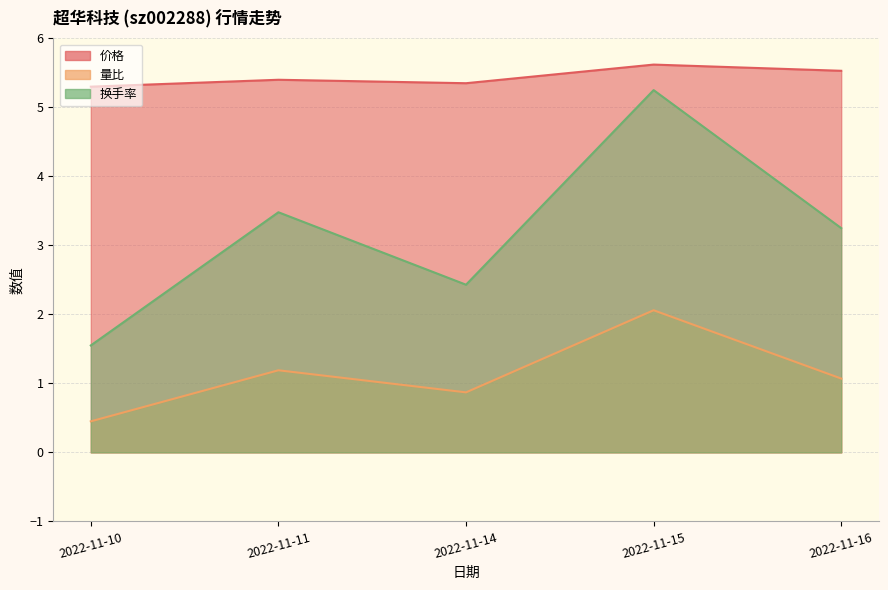

List the labels in order of 换手率 value, smallest first.

2022-11-10, 2022-11-14, 2022-11-16, 2022-11-11, 2022-11-15